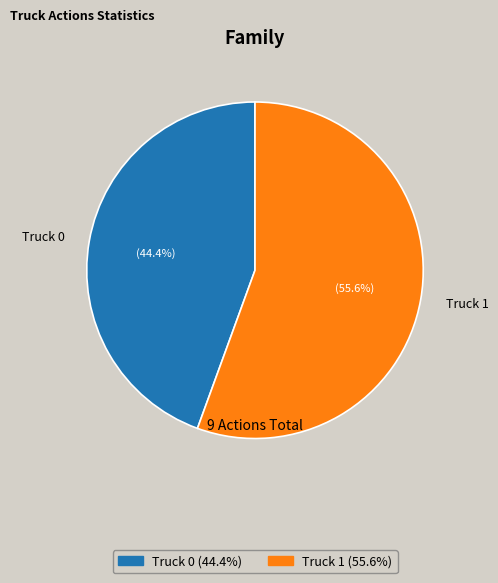

Does Truck 0 represent more than half of the total?

No